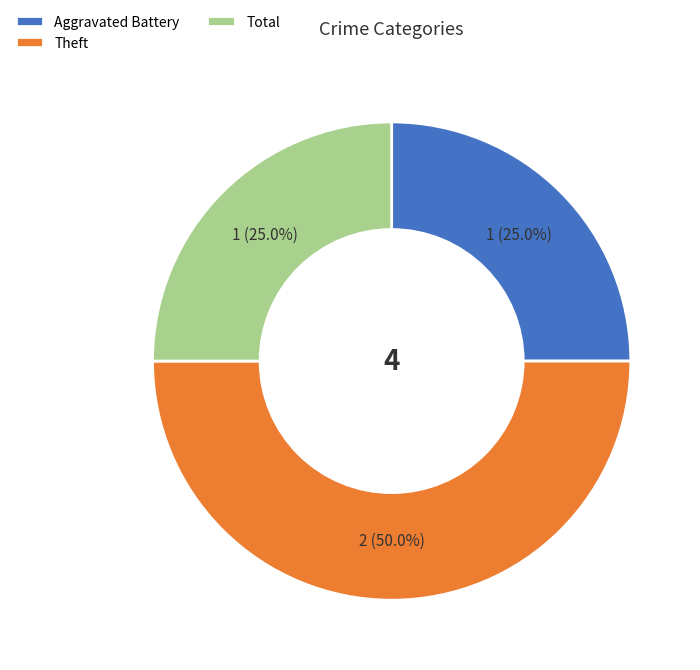

To the nearest percent, what is the difference between the Total and Theft slice percentages?

25%